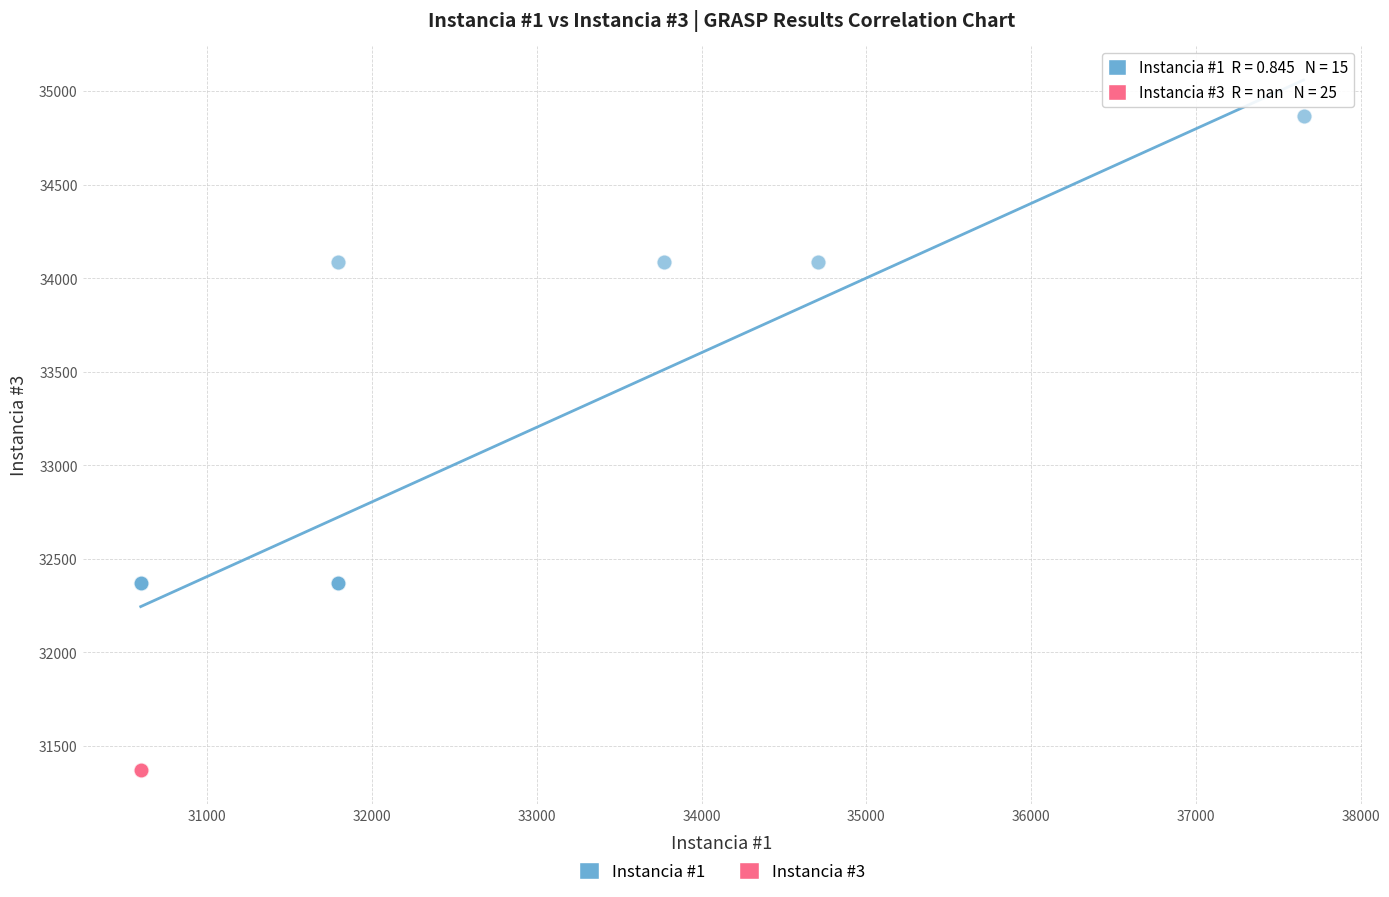

Which series reaches the maximum Y coordinate?

Instancia #1